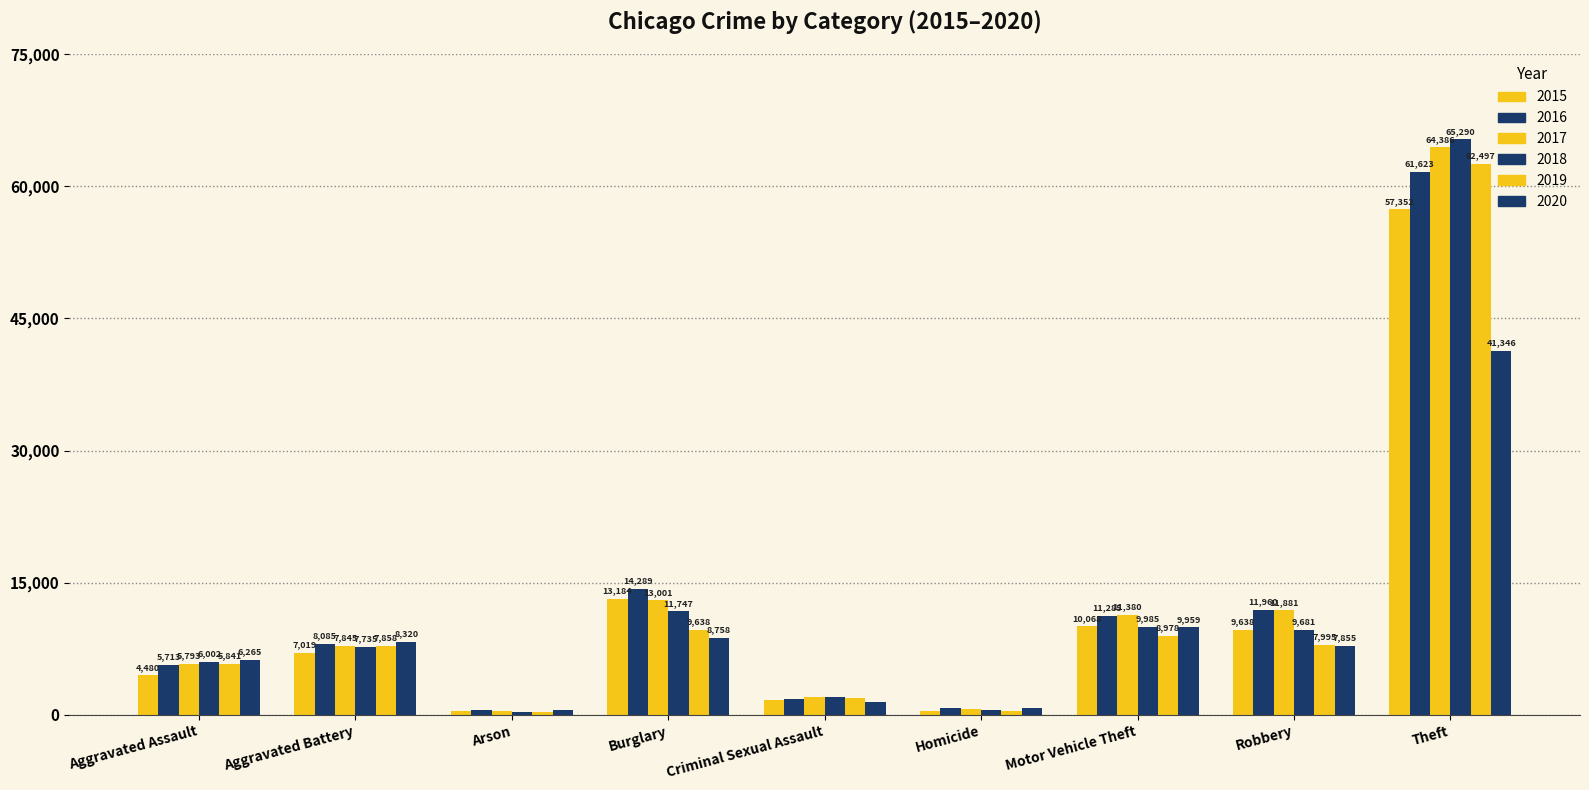

Which label corresponds to the smallest value in the chart?

Arson